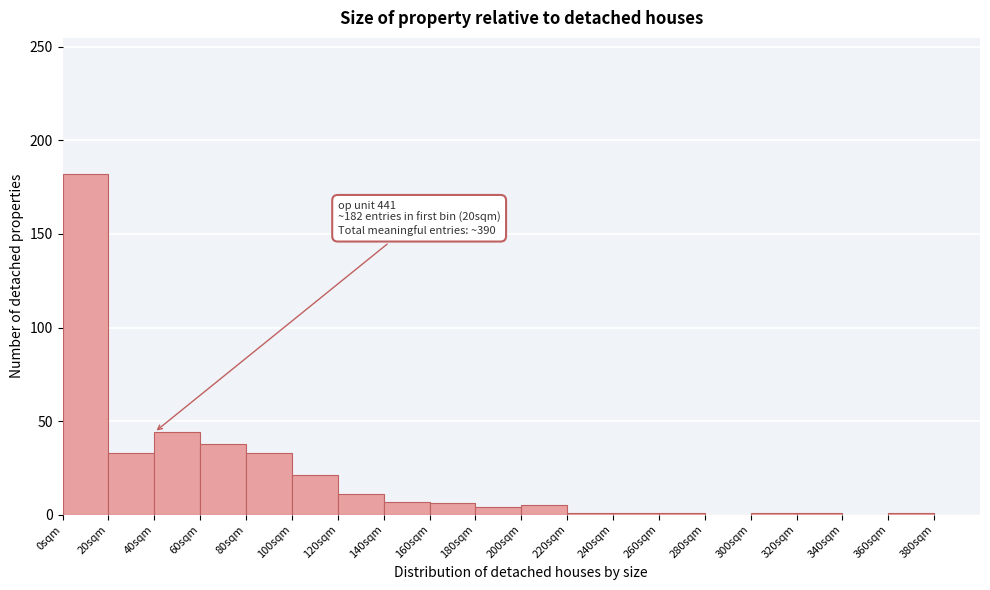

Which range on the x-axis has the tallest bar?

0 to 20